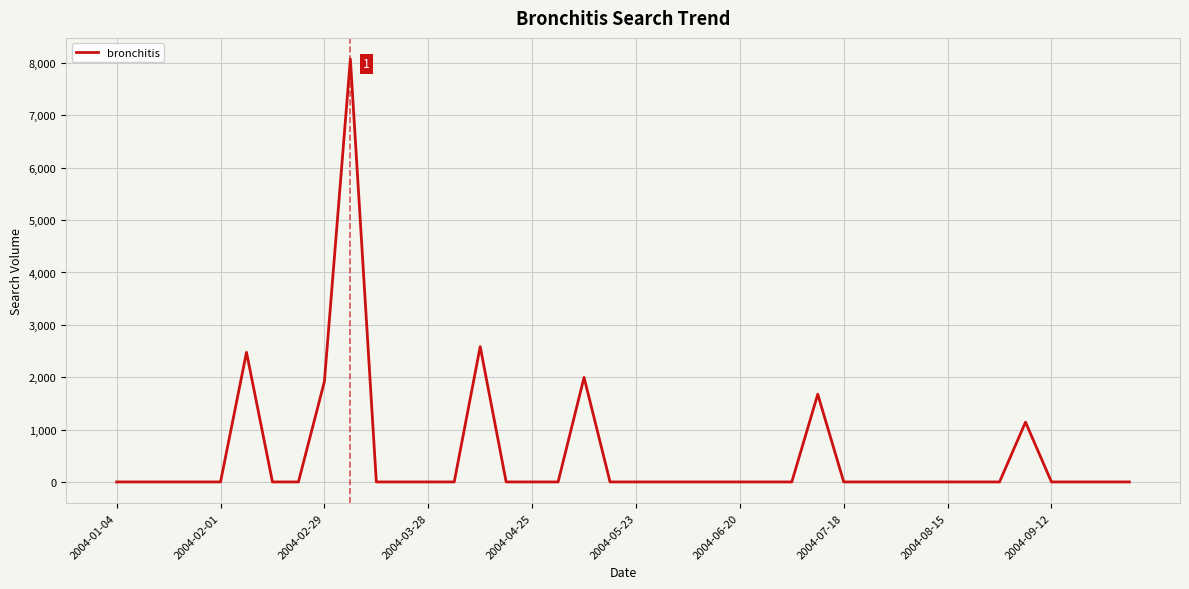

What is the maximum value shown in the chart?

8075.9